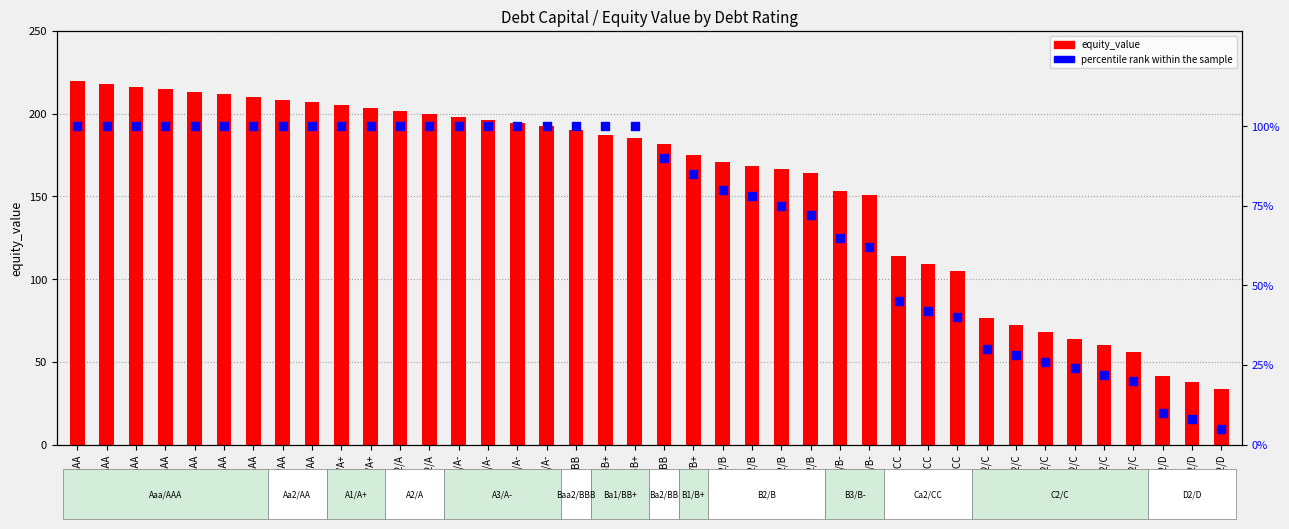

At how many categories does at least one series exceed 107?

30